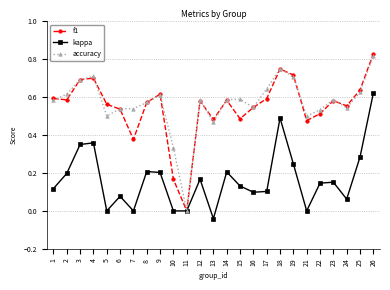

Which series has the largest range (max minus min)?

f1